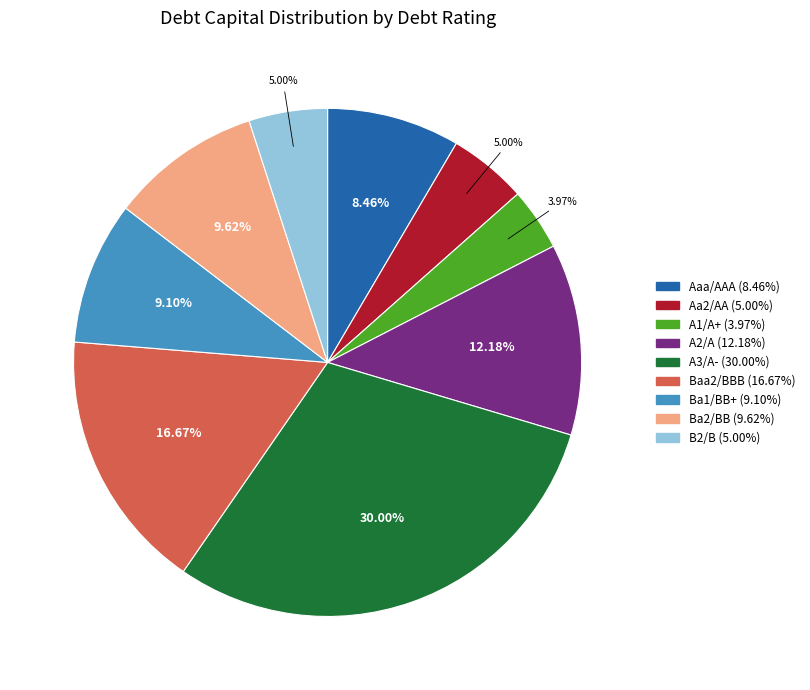

How much of the chart is everything except A3/A-?

70.0%